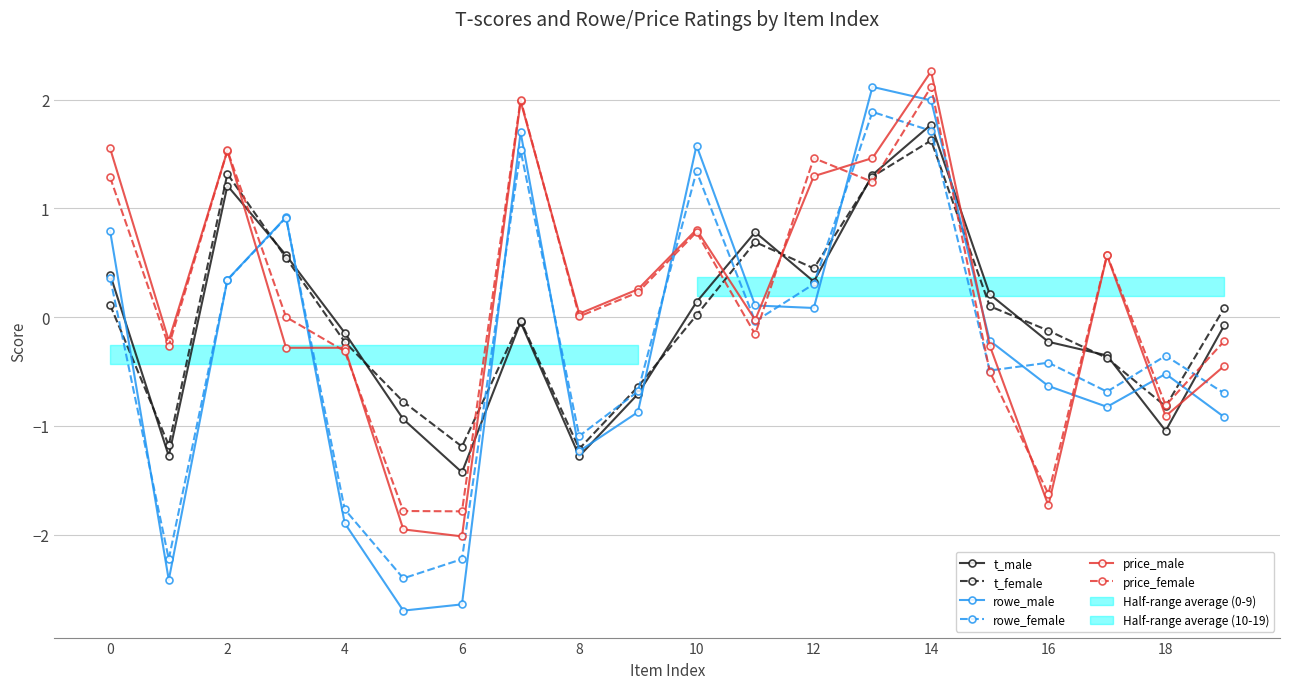

At which category does the chart reach its peak across all series?

14